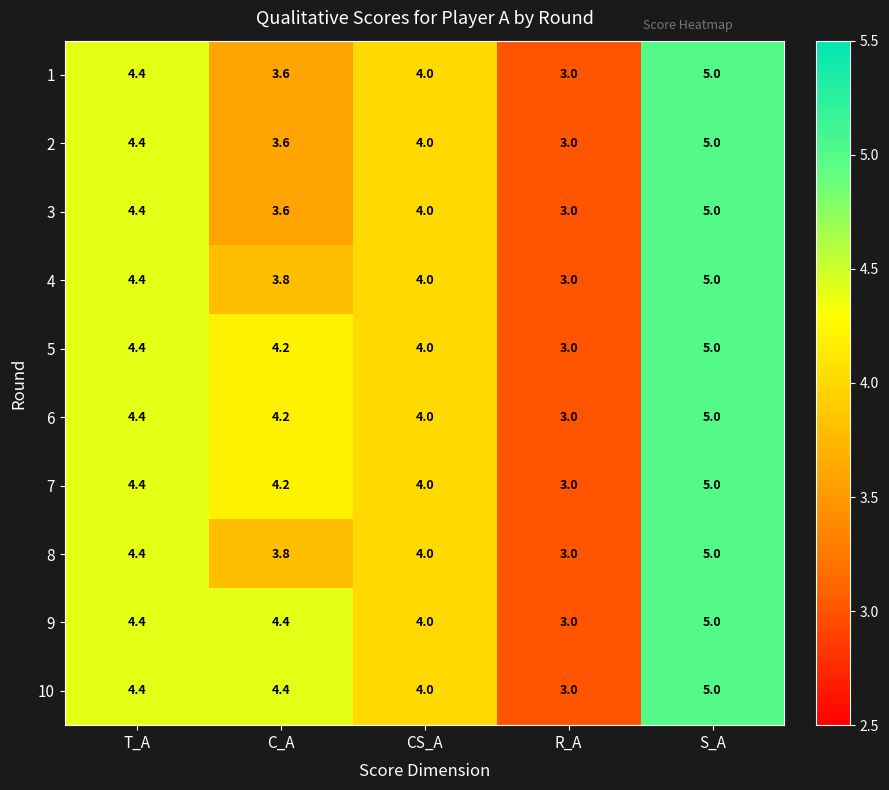

What is the approximate value of 7 at T_A?

4.4